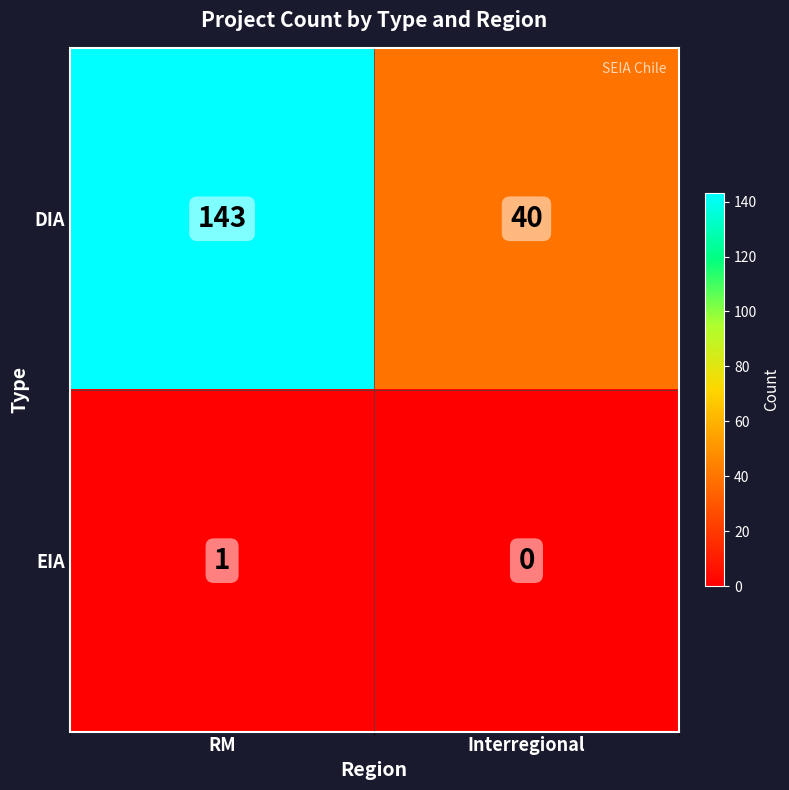

How many data points in DIA are less than 143?

1